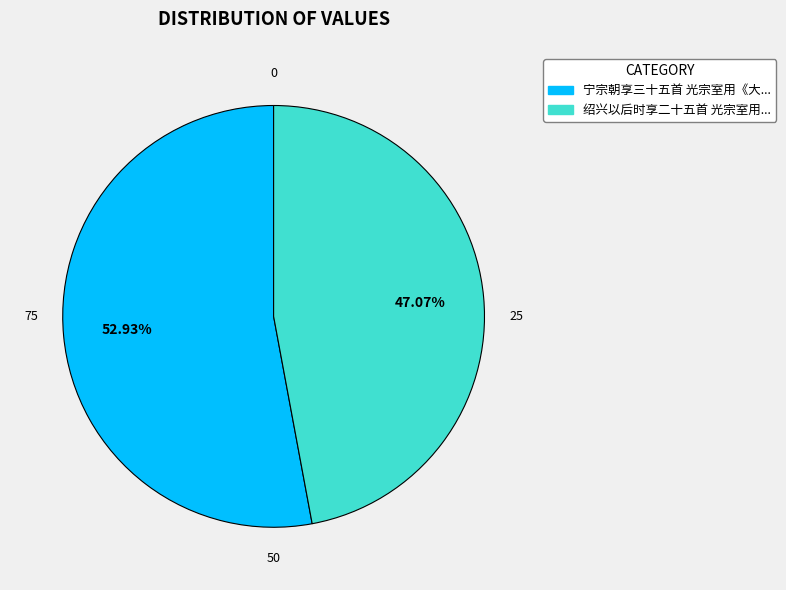

Is there any slice that represents more than half of the pie?

Yes